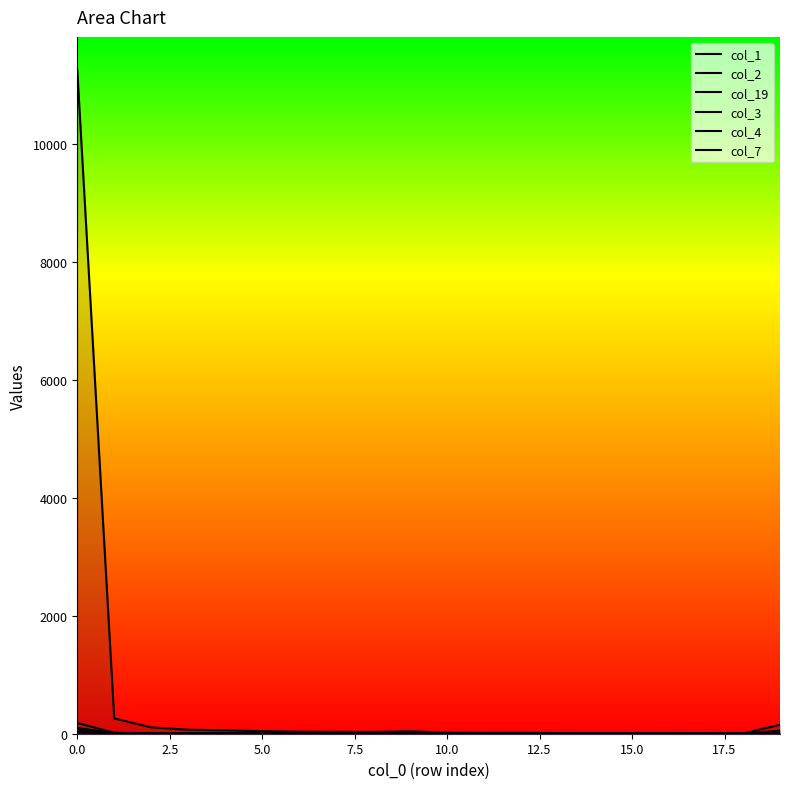

How many lines are shown in the chart?

6